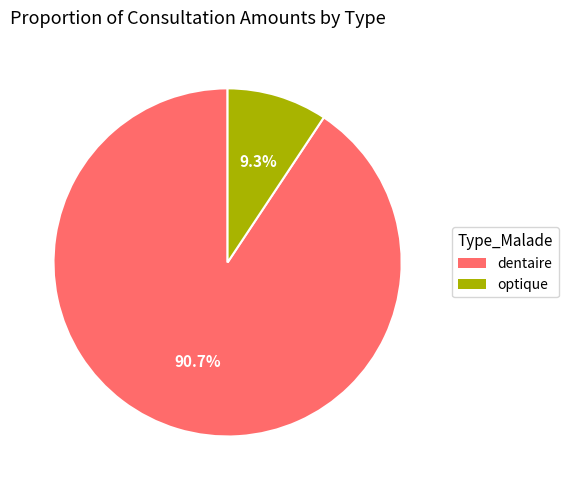

To the nearest percent, what is the difference between the largest and smallest slice percentages?

81%